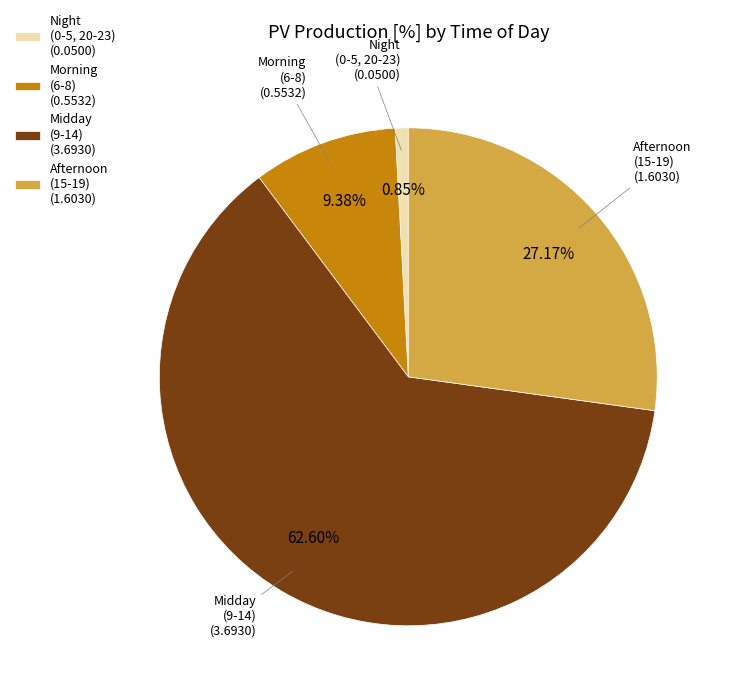

Do Afternoon (15-19) (1.6030) and Midday (9-14) (3.6930) together represent more than half of the pie?

Yes